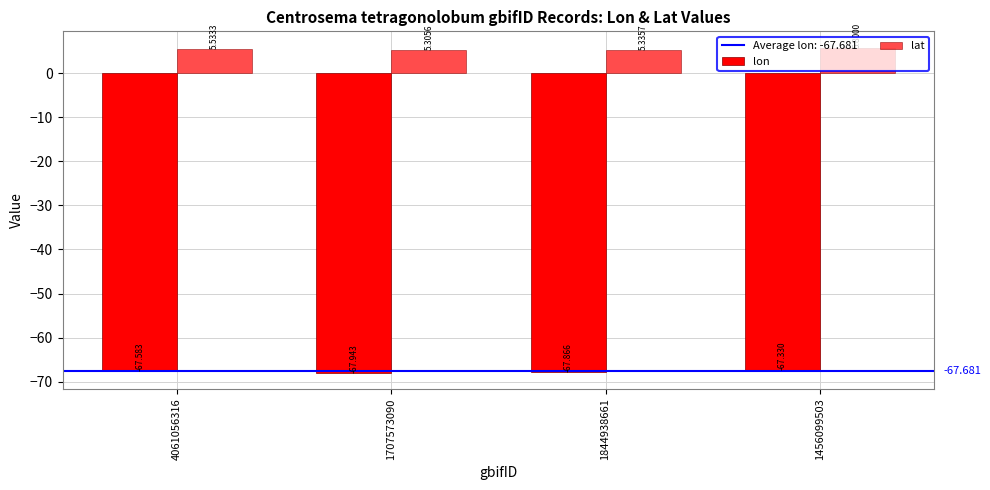

How many distinct data groups are displayed?

2